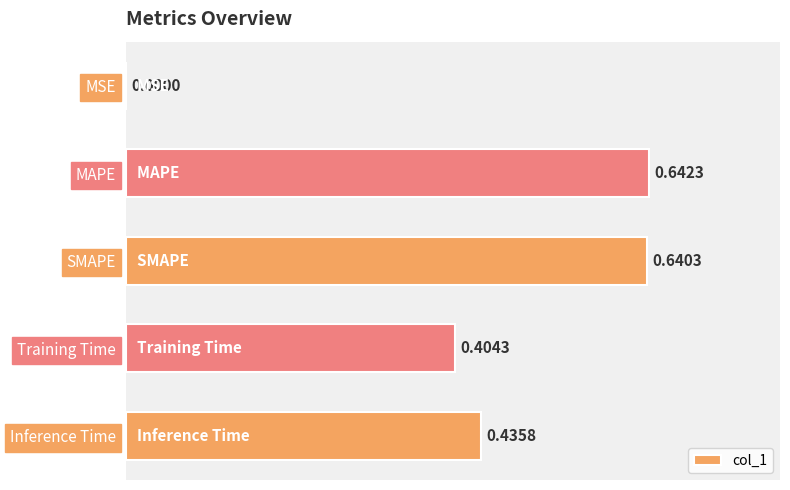

At which label is the value closest to 0?

MSE